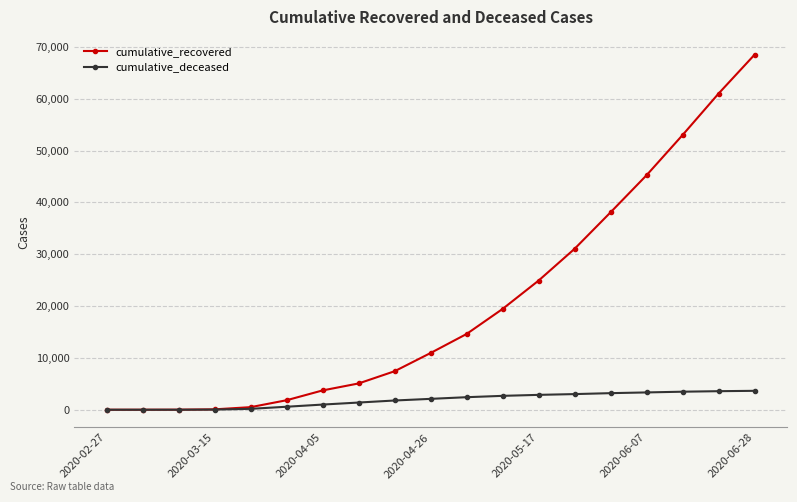

What are all the series names shown in the legend?

cumulative_recovered, cumulative_deceased